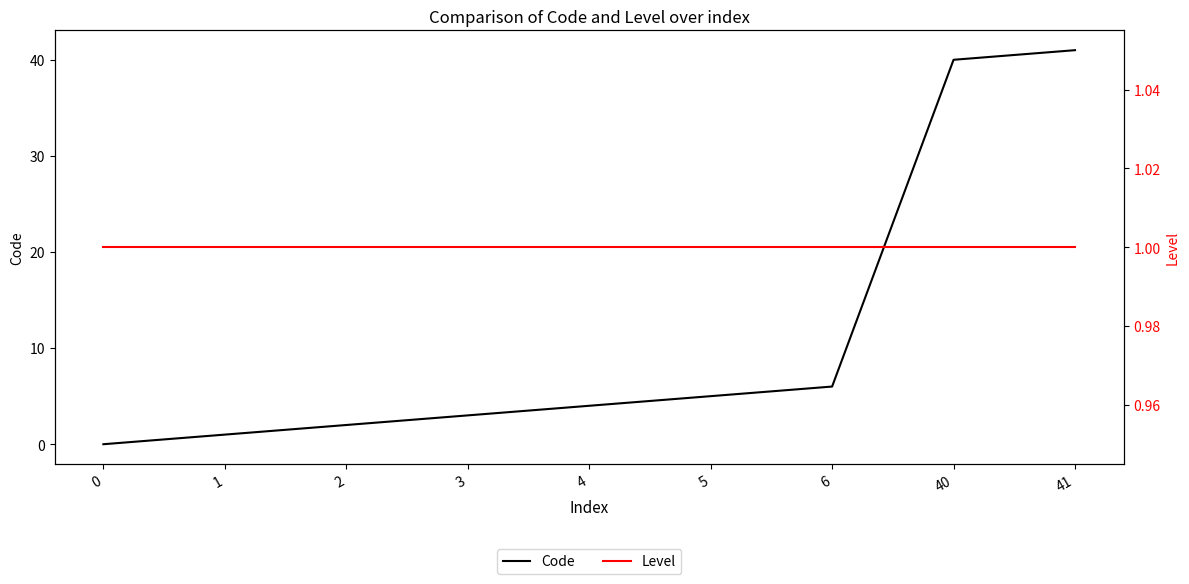

True or false: Level has more than 2 interior local peaks.

False